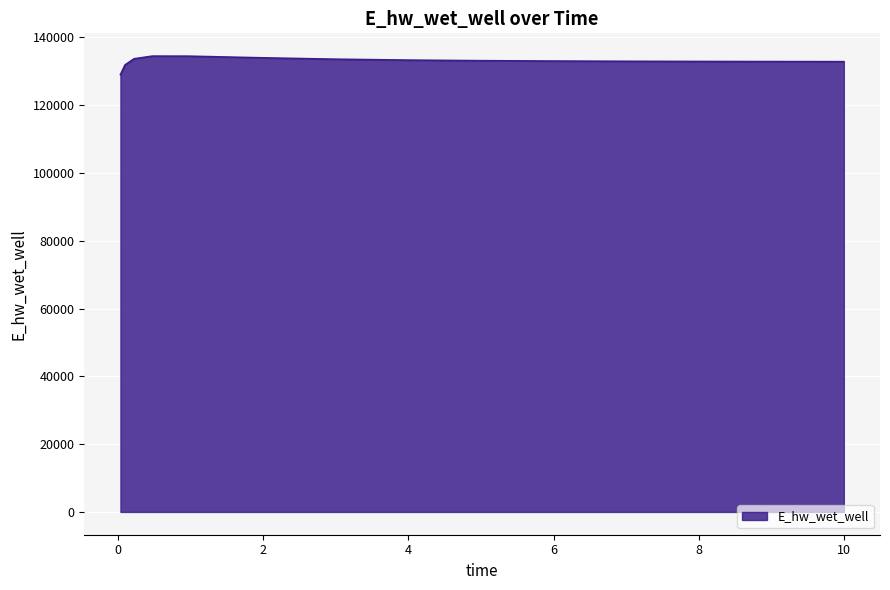

What is the maximum value shown in the chart?

134465.2